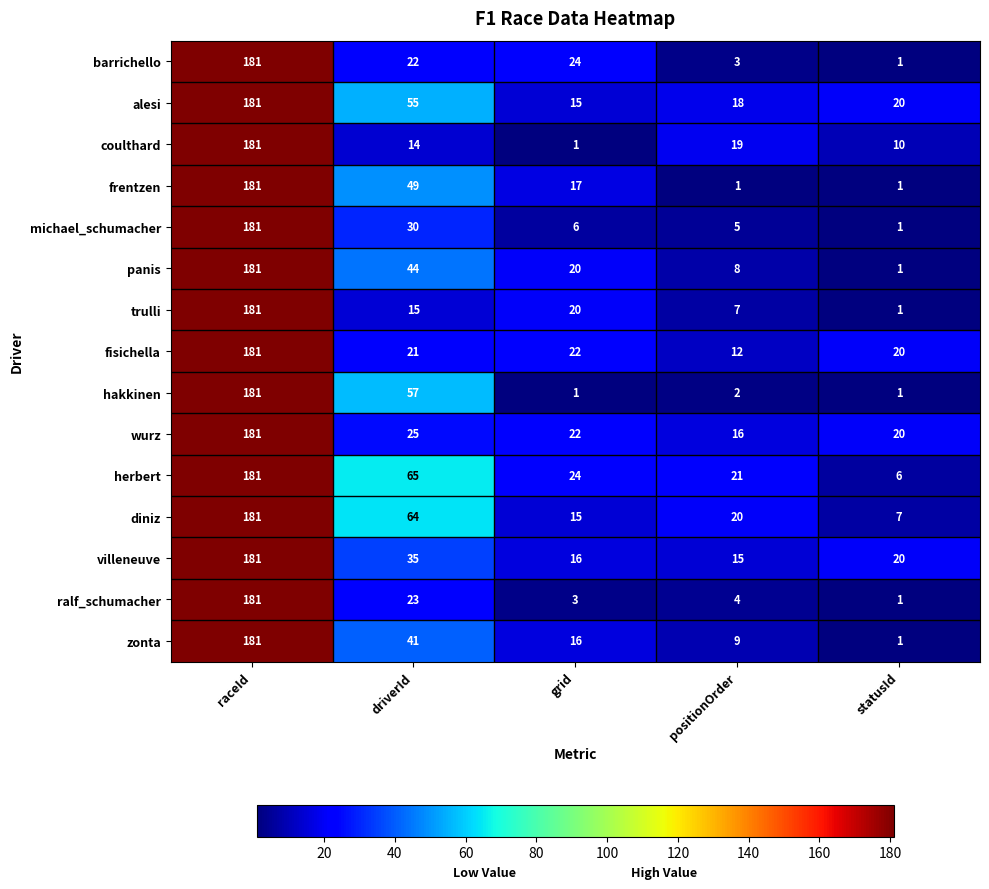

Between driverId and positionOrder, which series saw the biggest shift?

hakkinen